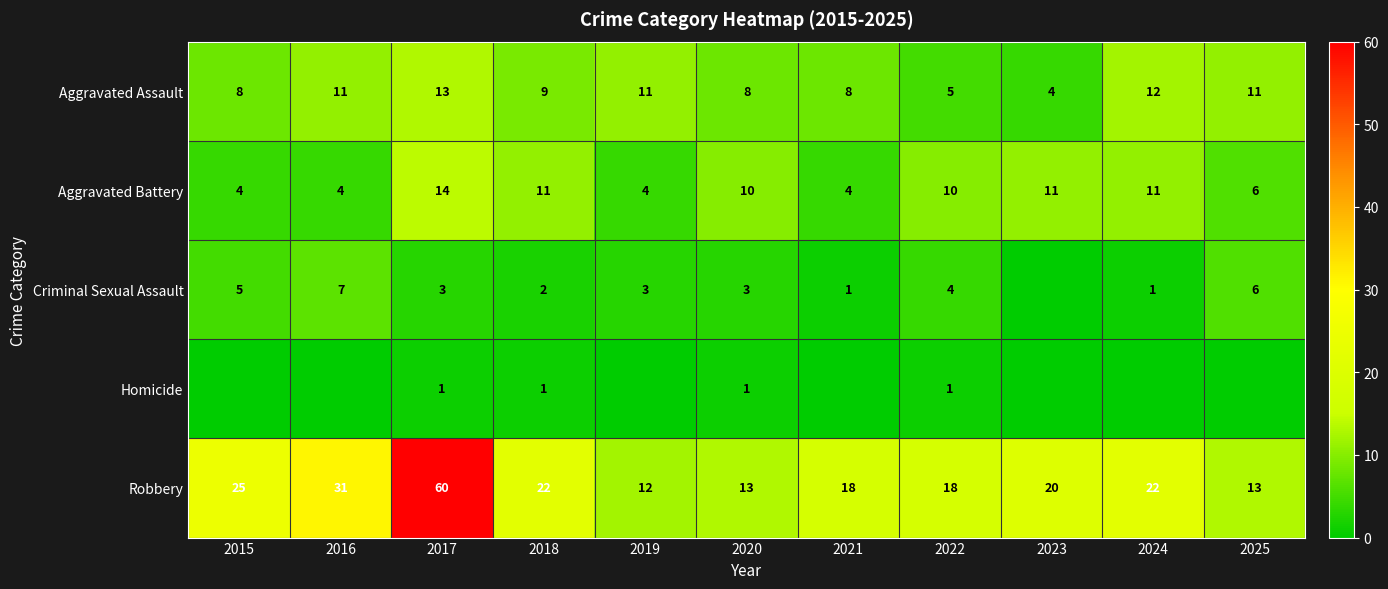

What is the difference between the Criminal Sexual Assault values at 2022 and 2019?

1